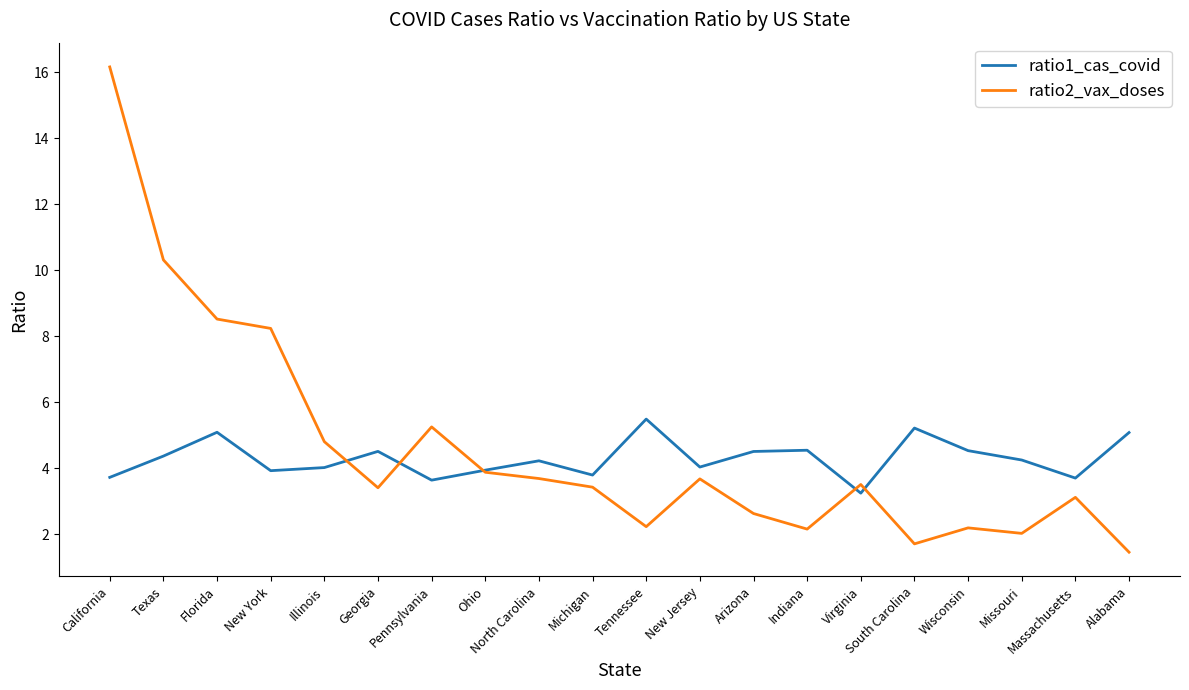

What is the greatest value displayed?

16.2